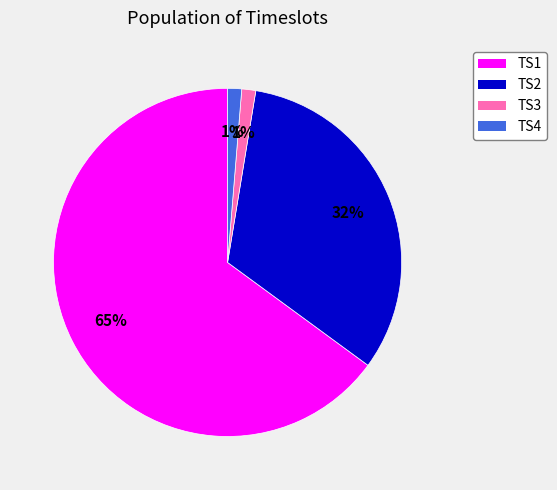

To the nearest percent, what portion does TS4 represent?

1%